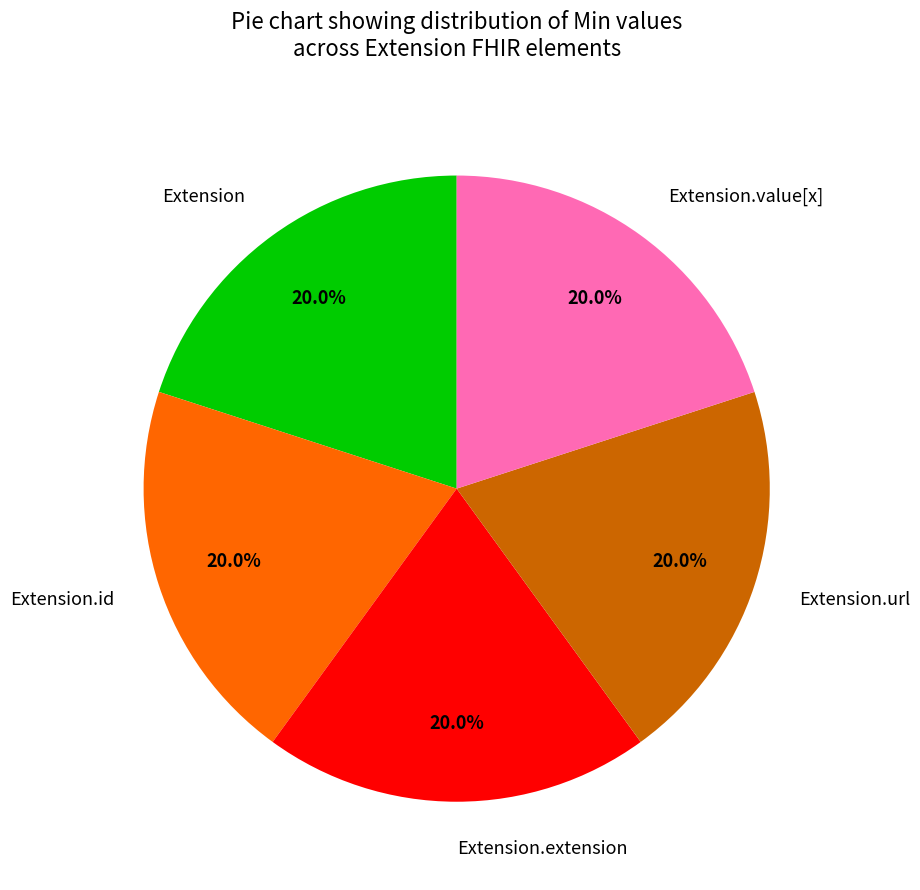

Do Extension.url and Extension together represent more than half of the pie?

No